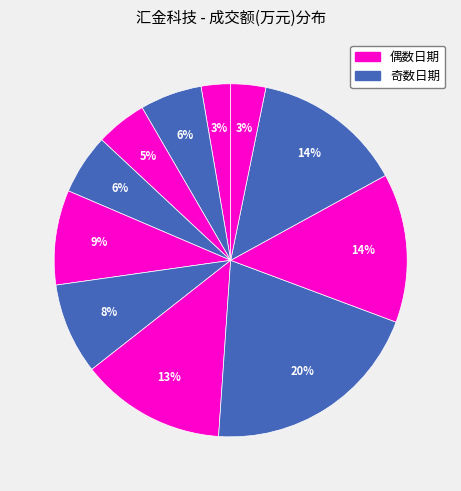

How many segments does this pie chart have?

11